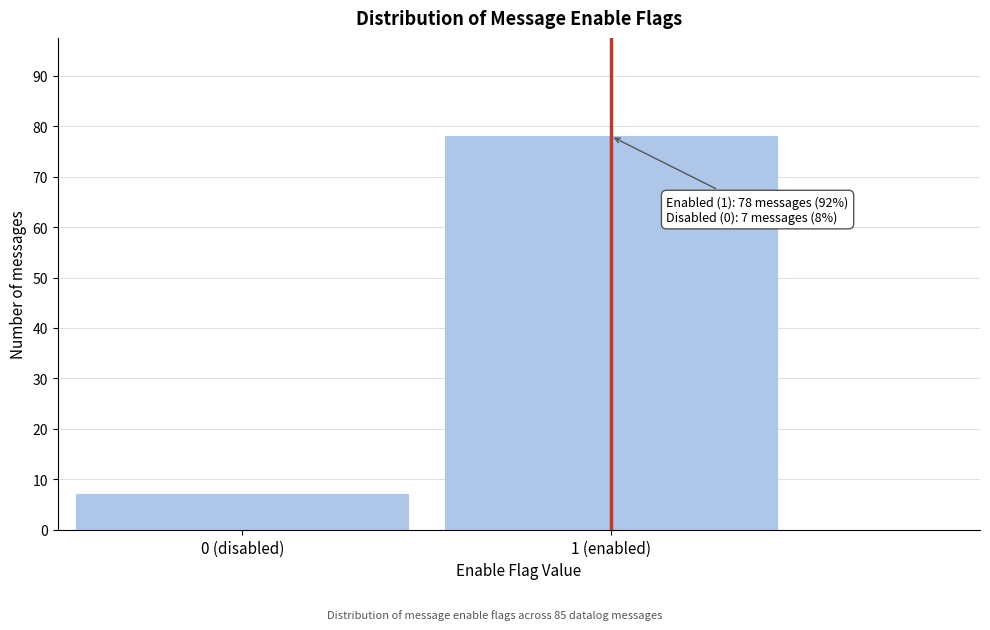

Reading left to right, list all the values displayed in this chart.

0 (disabled)=7	1 (enabled)=78